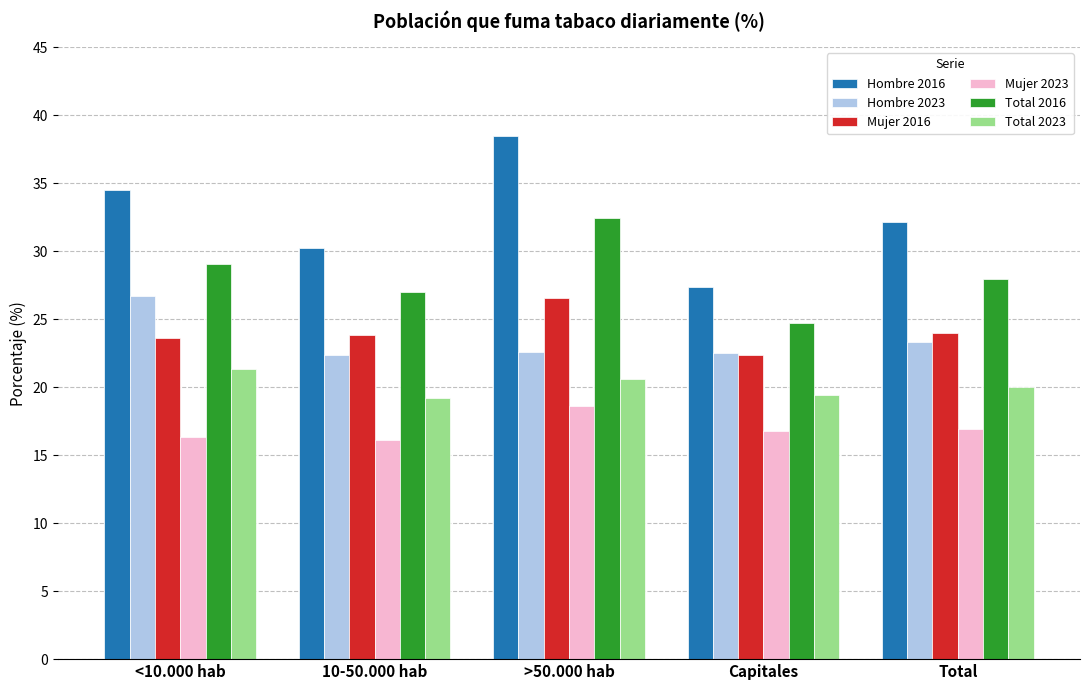

At which category is the sum across all series the highest?

>50.000 hab